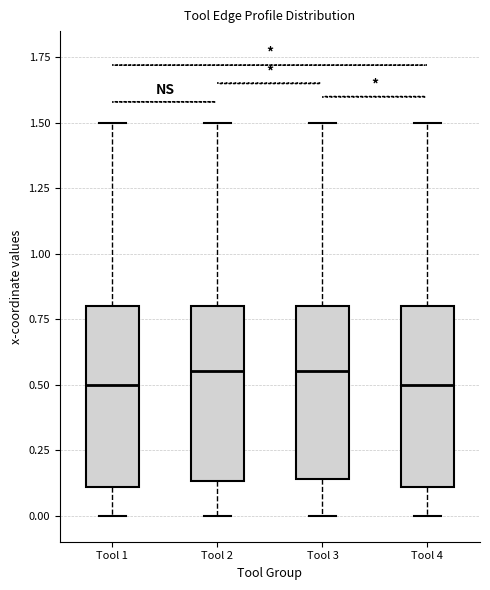

Where does the upper whisker of the box for Tool 4 end on the y-axis? The values are not printed on the chart, so give them approximately, as read against the axis.

1.50